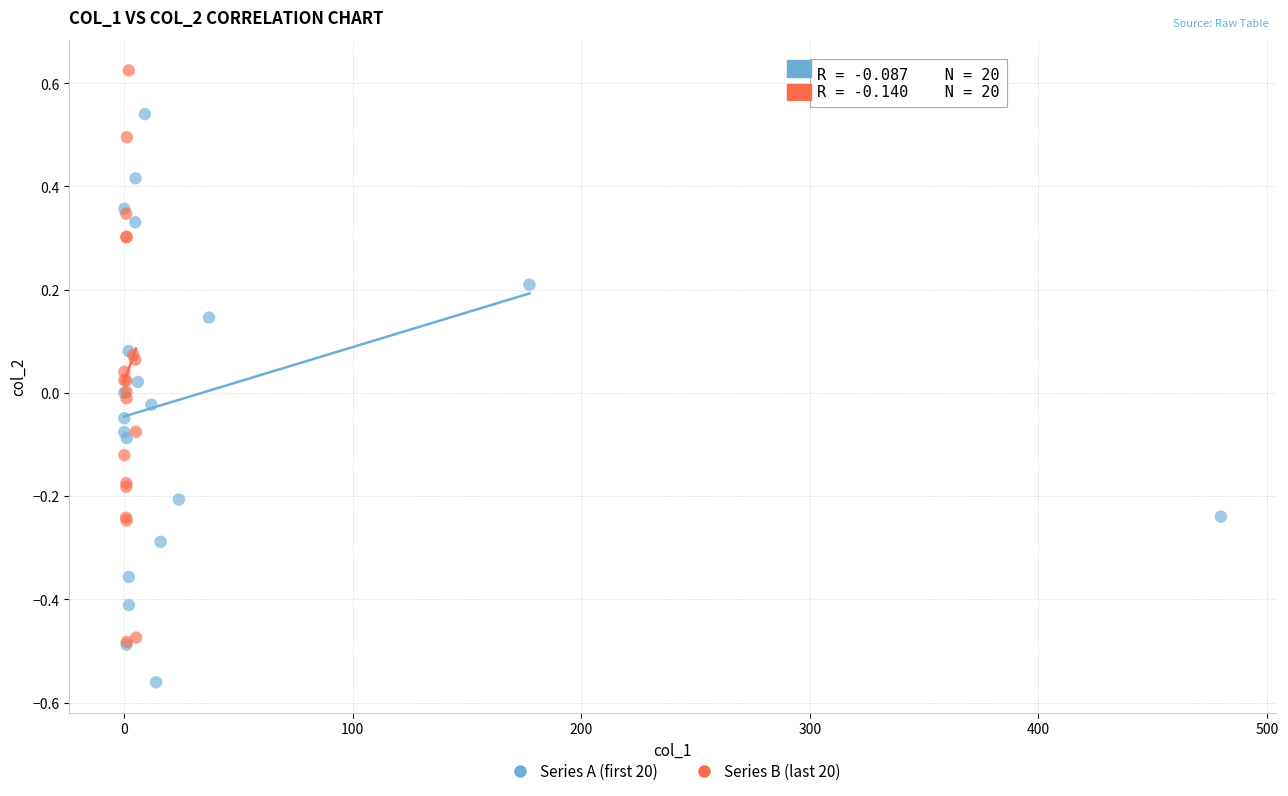

Which series reaches the minimum Y coordinate?

Series A (first 20)